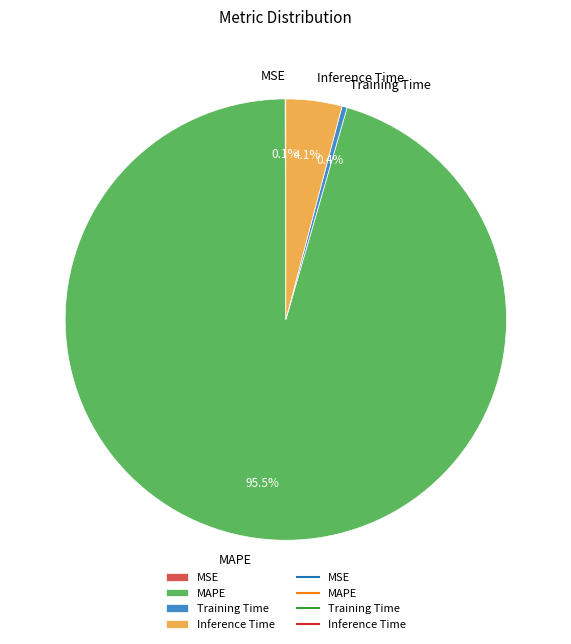

What is the majority slice?

MAPE